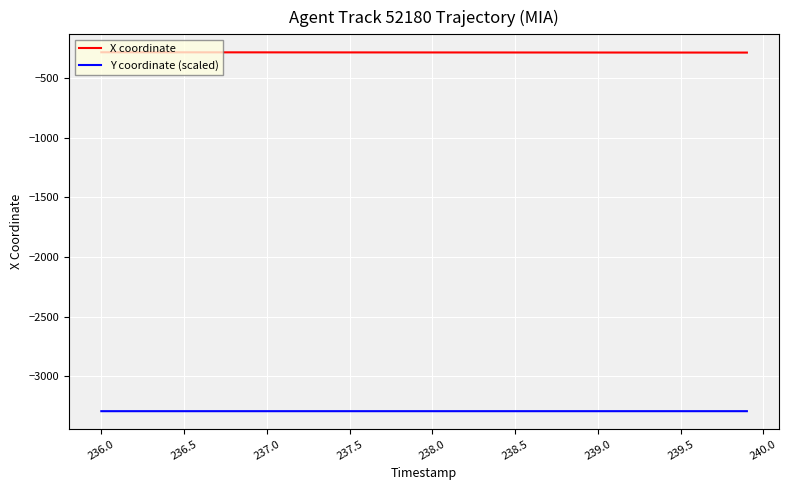

What is the maximum value for Y coordinate (scaled)?

-3293.7